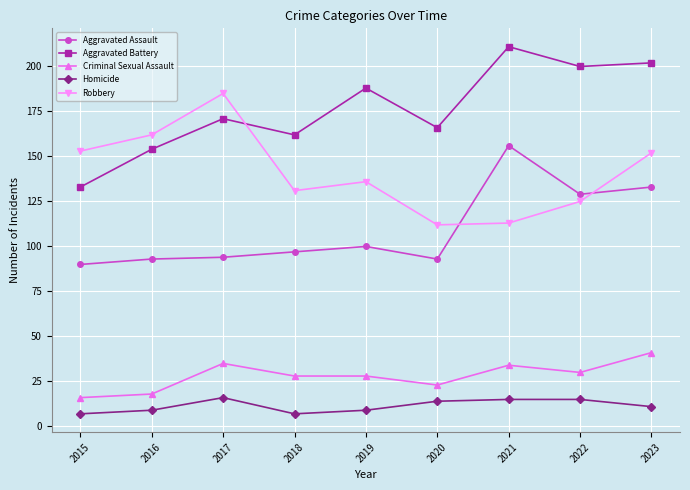

What is the approximate value of Aggravated Assault at 2021, to the nearest 5?

155